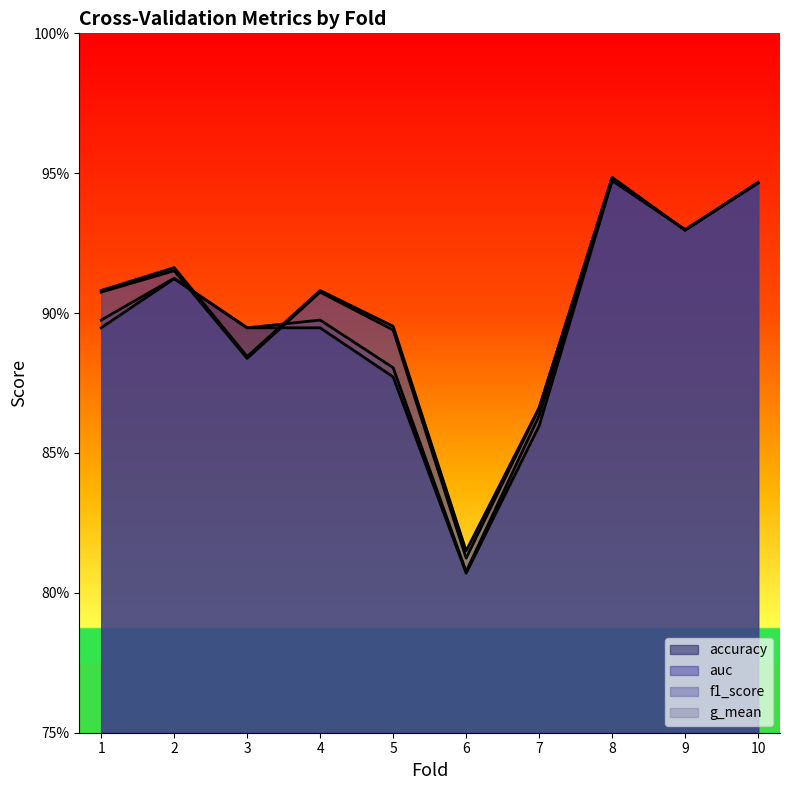

True or false: accuracy has a value of 0.9 at 4.

True